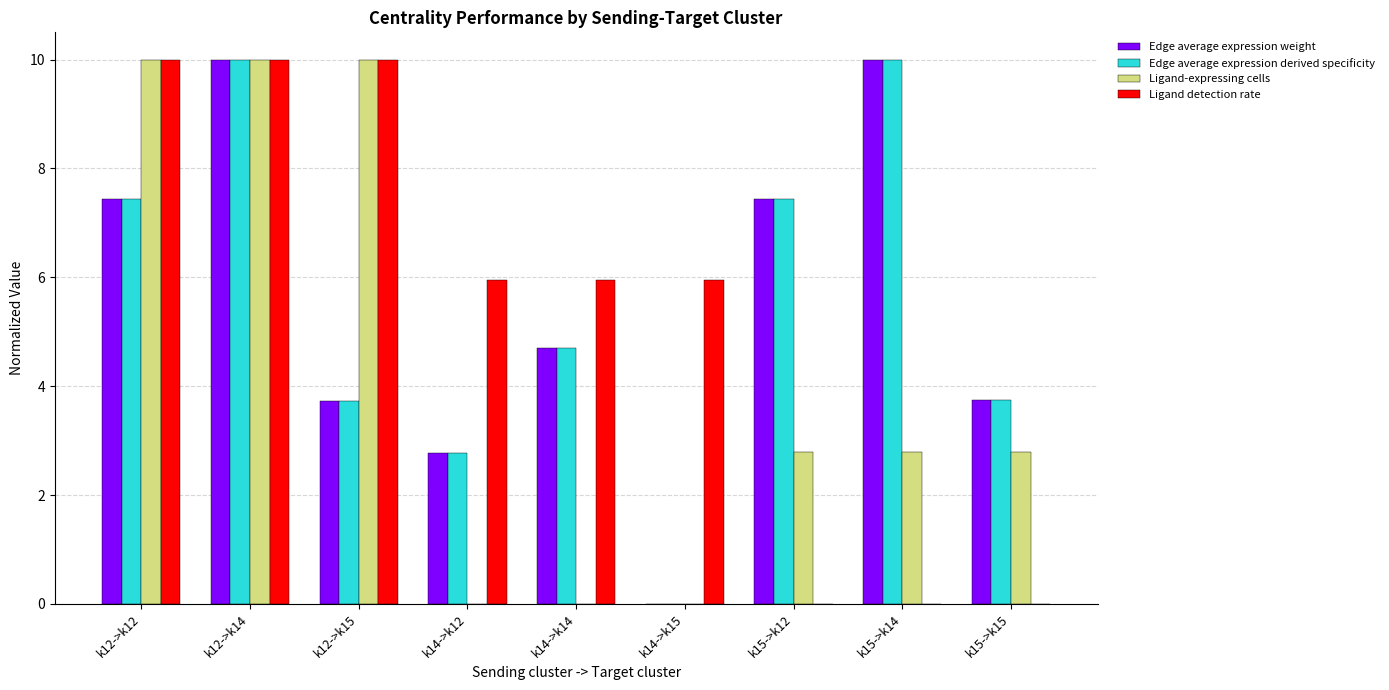

What is the total value across all series at k14->k12?

11.5